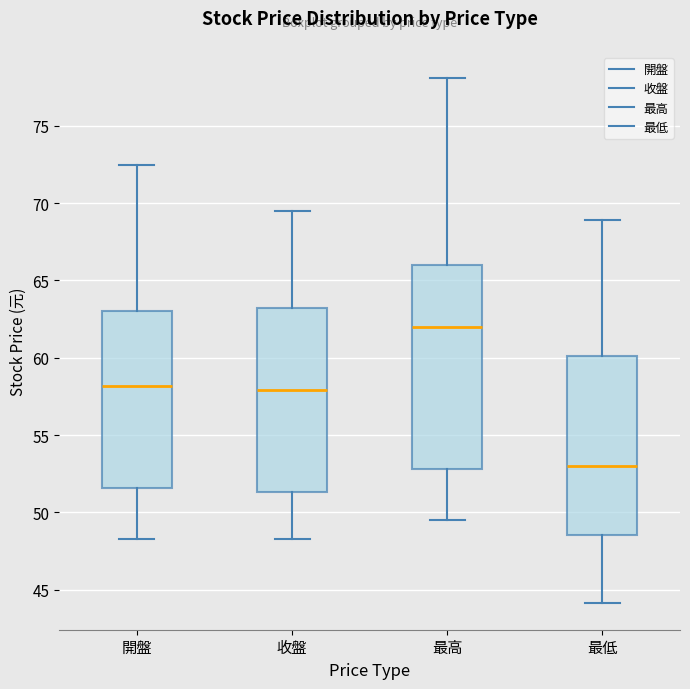

Which box has the highest median line?

最高